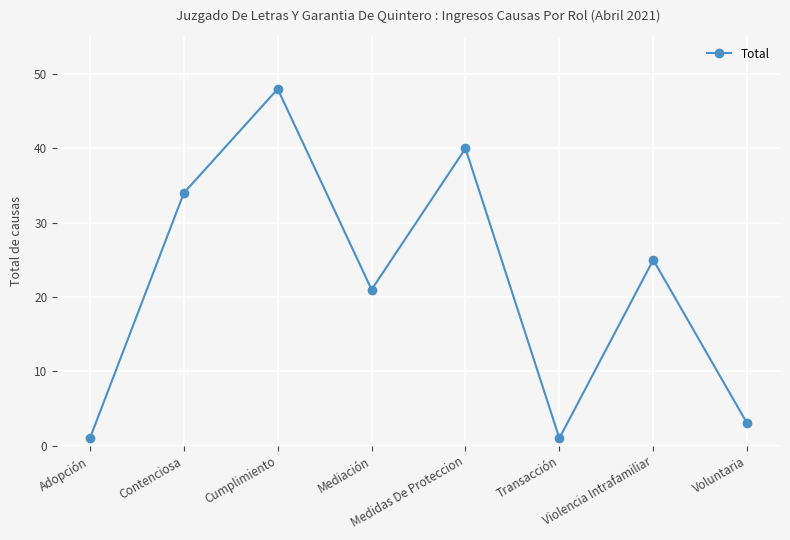

What is the value of the 3rd point from the left?

48